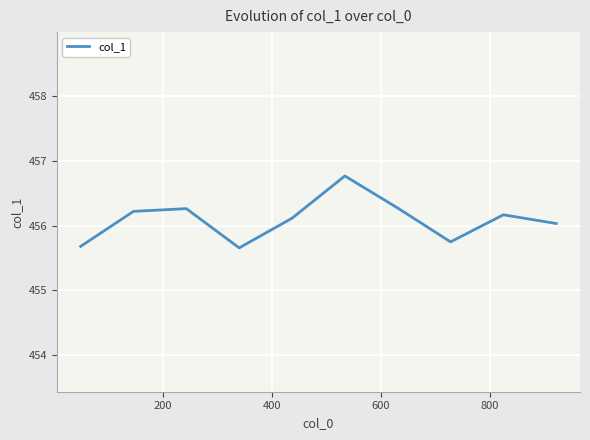

What is the difference between the maximum and minimum values?

1.1